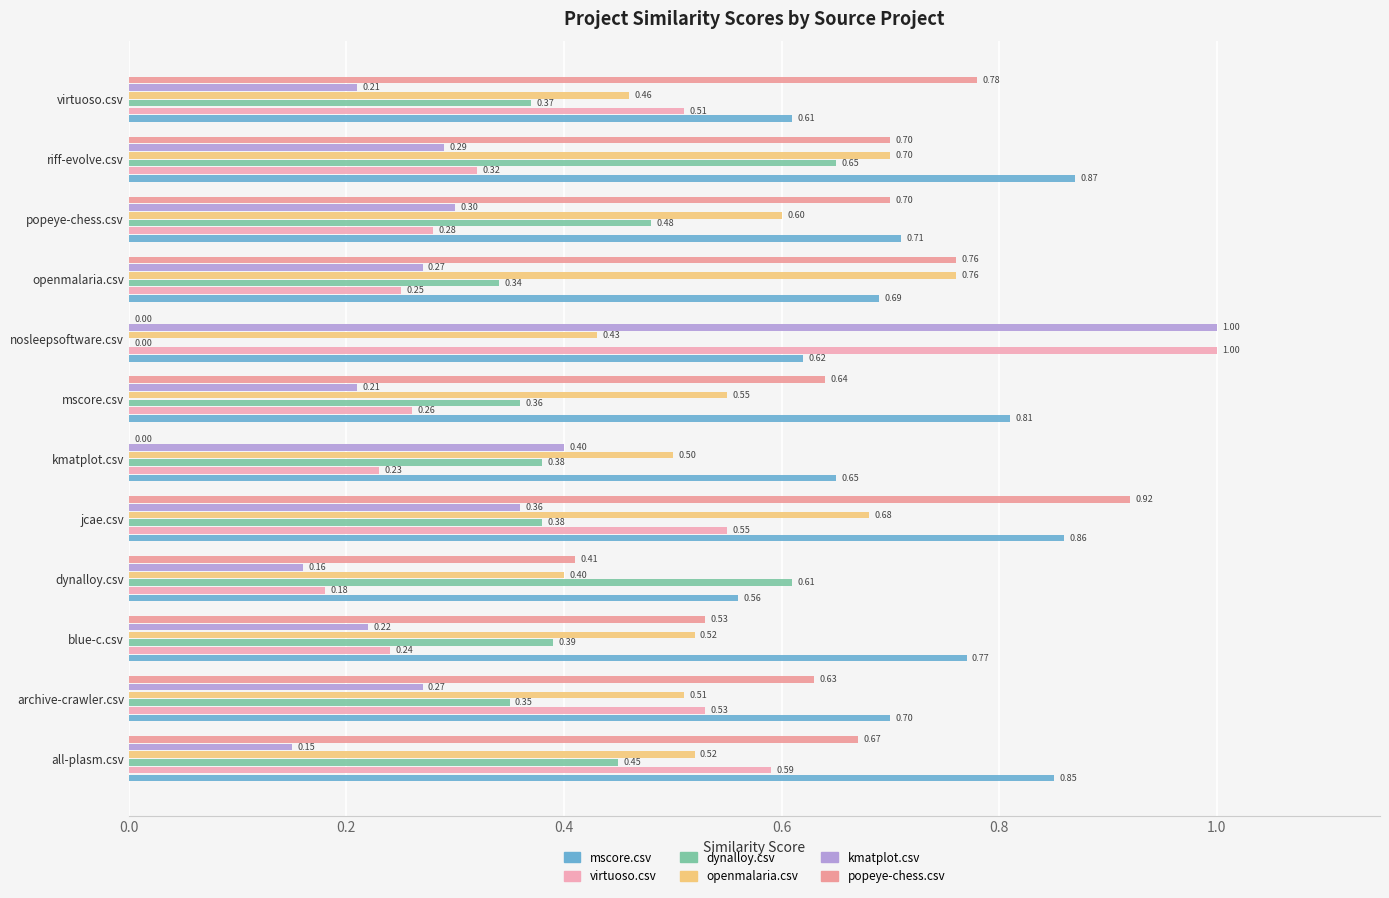

Reading left to right, extract all data points from this chart.

mscore.csv: 0.8	0.7	0.8	0.6	0.9	0.7	0.8	0.6	0.7	0.7	0.9	0.6
virtuoso.csv: 0.6	0.5	0.2	0.2	0.6	0.2	0.3	1.0	0.2	0.3	0.3	0.5
dynalloy.csv: 0.5	0.3	0.4	0.6	0.4	0.4	0.4	0.0	0.3	0.5	0.7	0.4
openmalaria.csv: 0.5	0.5	0.5	0.4	0.7	0.5	0.6	0.4	0.8	0.6	0.7	0.5
kmatplot.csv: 0.1	0.3	0.2	0.2	0.4	0.4	0.2	1.0	0.3	0.3	0.3	0.2
popeye-chess.csv: 0.7	0.6	0.5	0.4	0.9	0.0	0.6	0.0	0.8	0.7	0.7	0.8